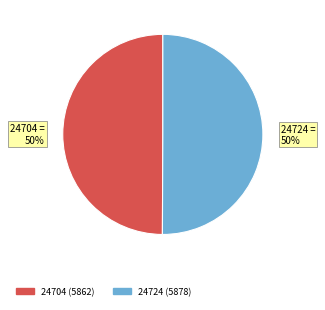

To the nearest percent, what is the combined percentage of 24704 and 24724?

100%